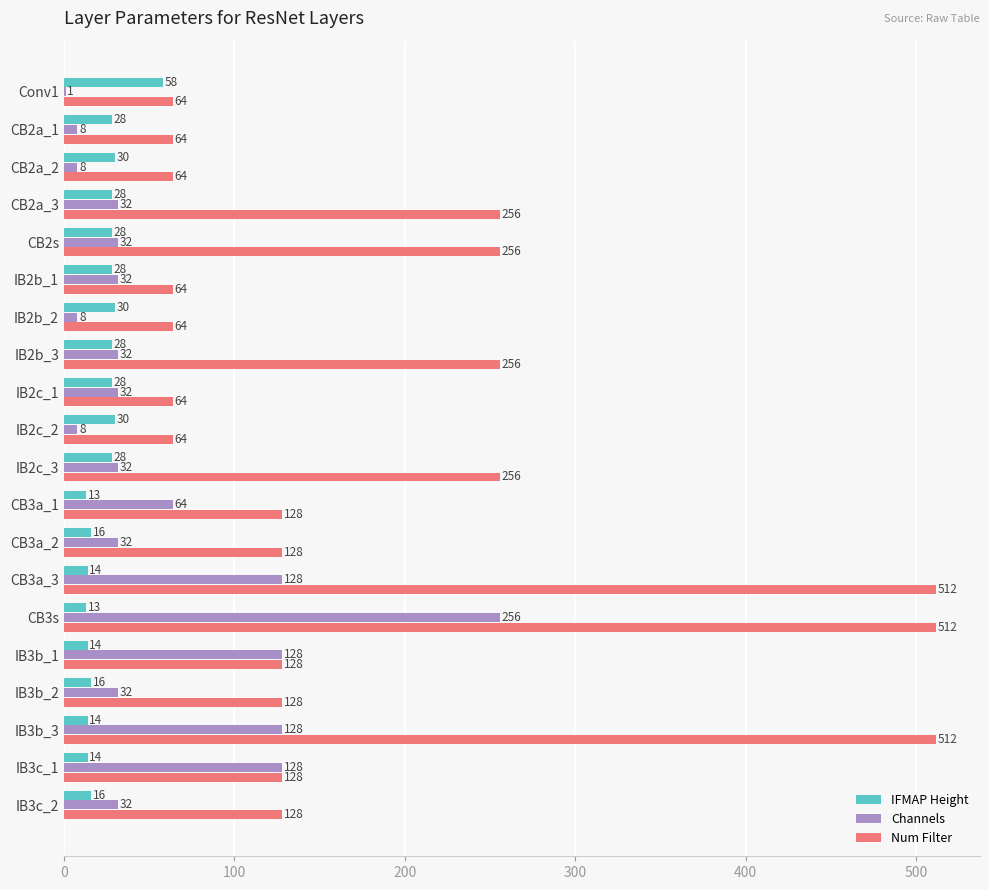

What value does the IFMAP Height series have at IB2c_3, to the nearest 5?

30